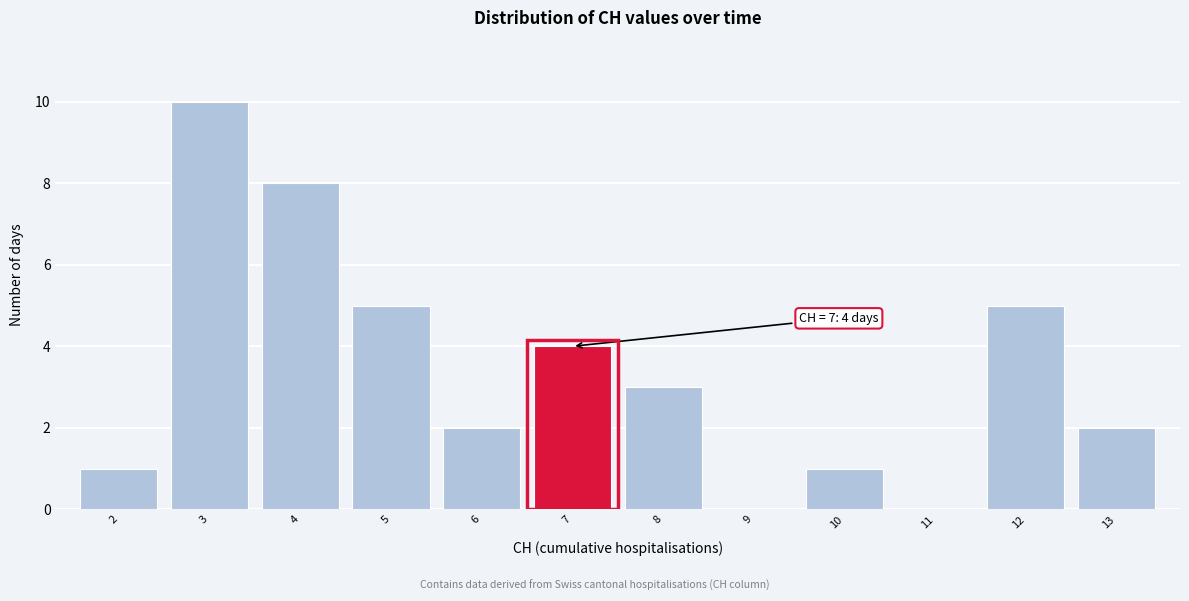

Reading left to right, what are all the values shown in this chart?

2=1	3=10	4=8	5=5	6=2	7=4	8=3	9=0	10=1	11=0	12=5	13=2